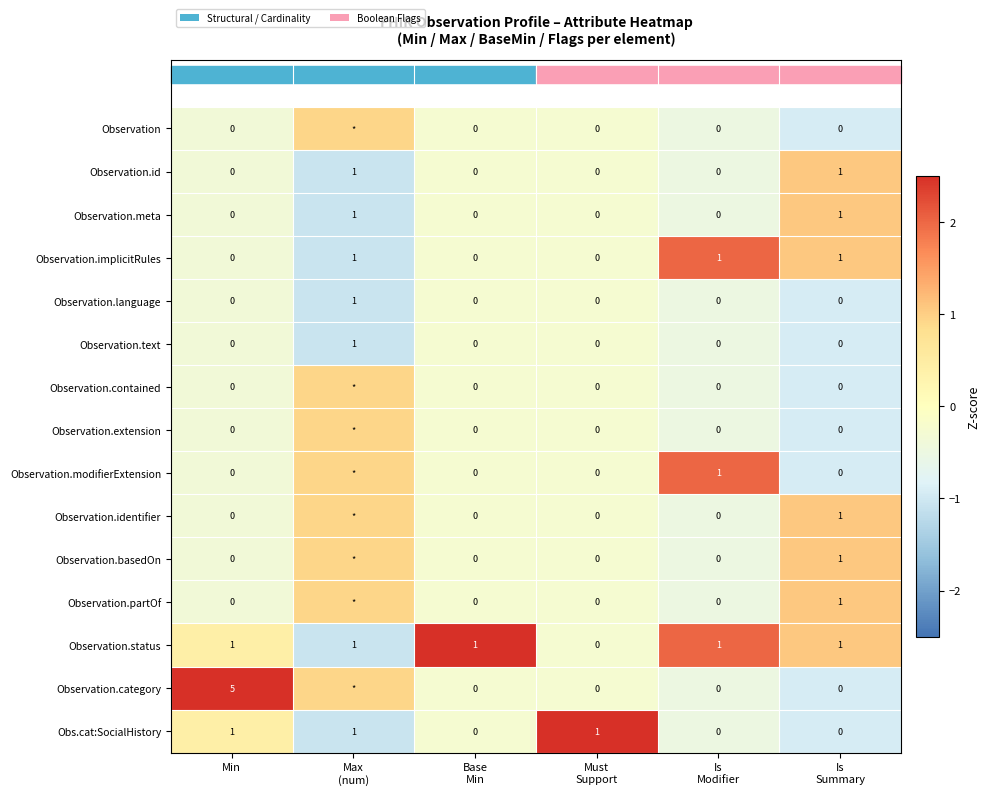

Which category has the lowest value across all series?

Max
(num)